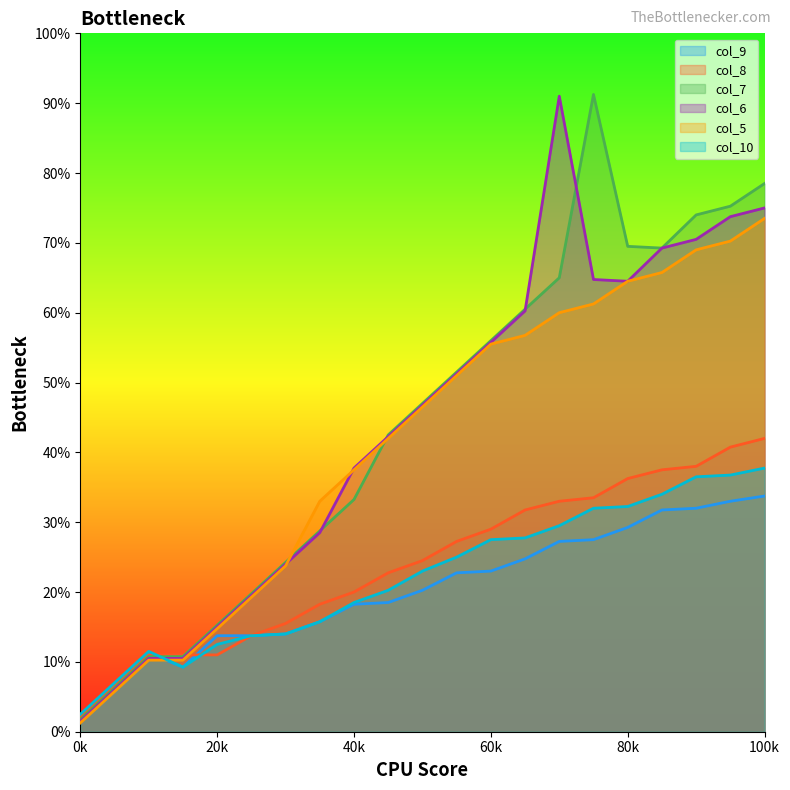

Count the number of data series in this chart.

6